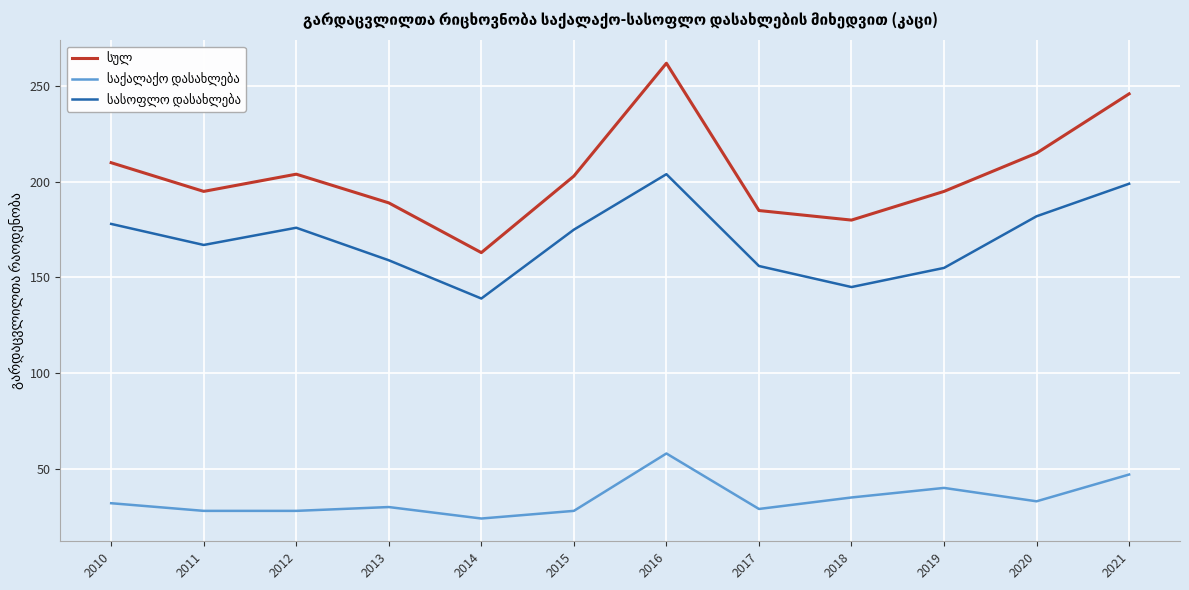

Which category has the highest value across all series?

2016